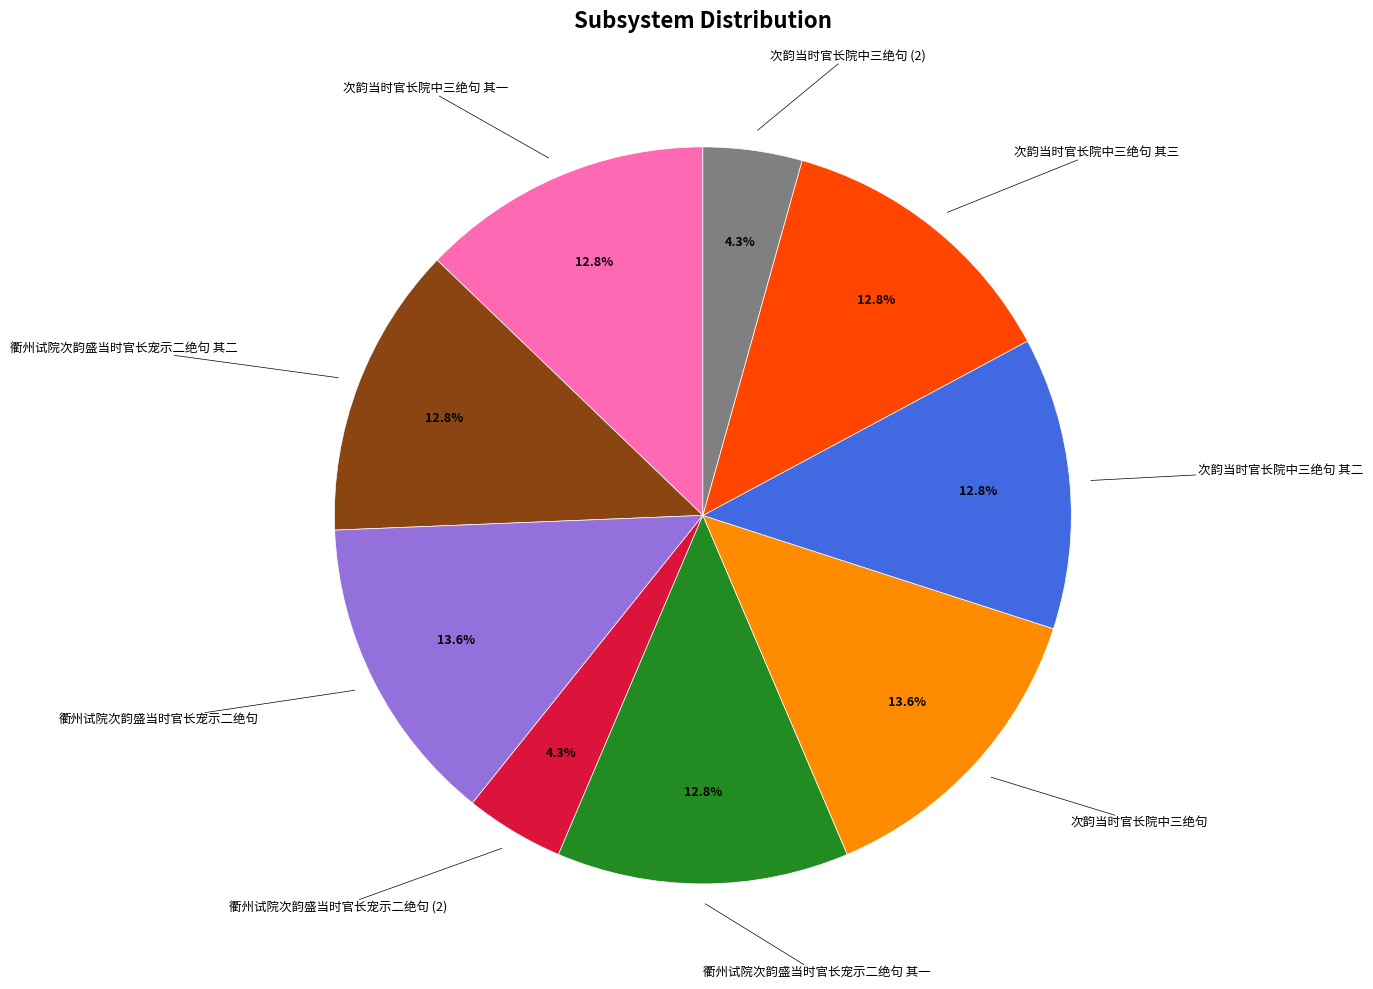

Approximately how many times larger is the value at 衢州试院次韵盛当时官长宠示二绝句 compared to 次韵当时官长院中三绝句 其一?

1.1